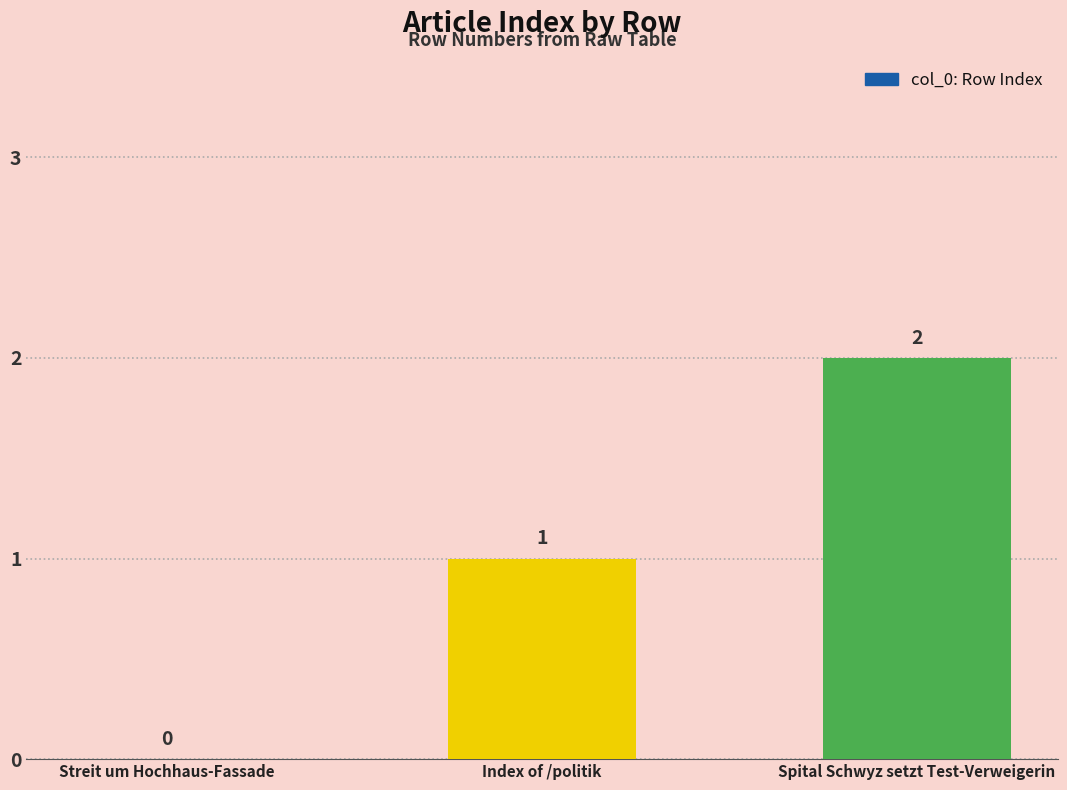

Reading left to right, what are all the values shown in this chart?

0	1	2